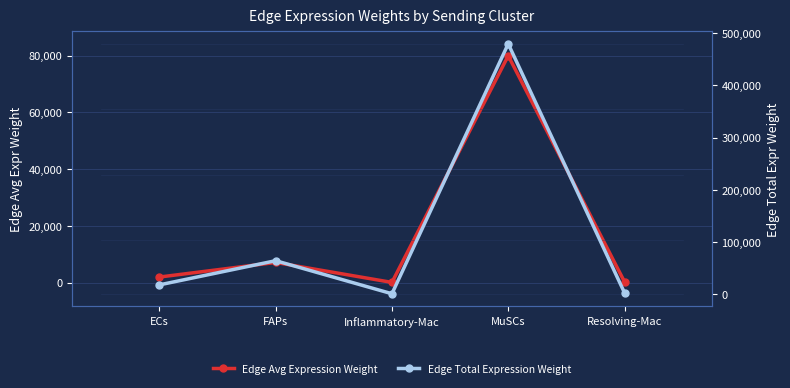

True or false: Edge Avg Expression Weight and Edge Total Expression Weight intersect in this chart.

False